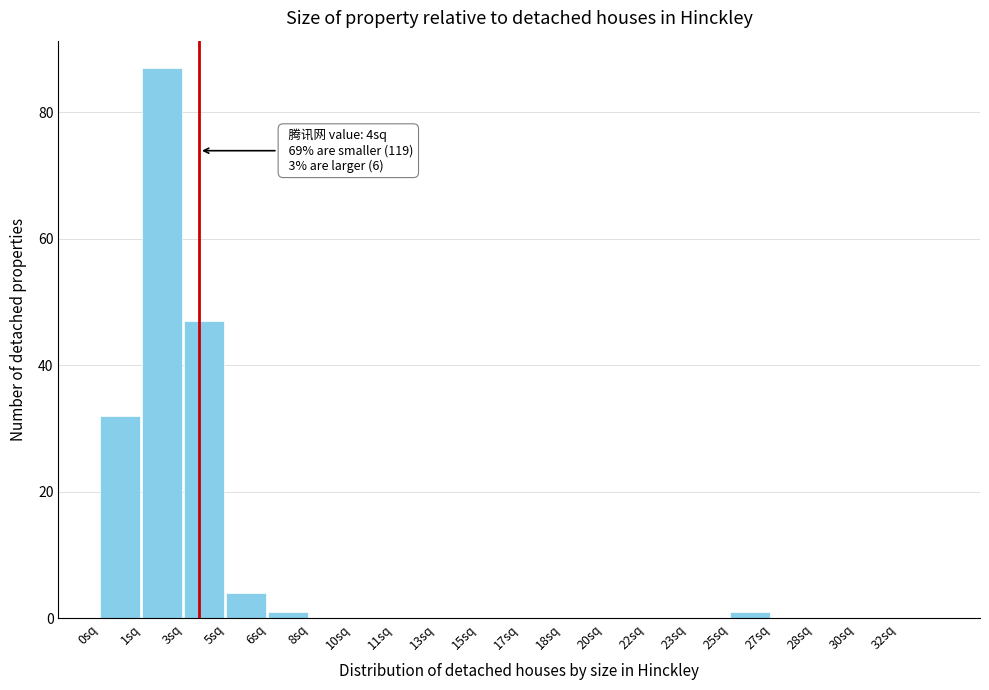

Reading left to right, list all the values displayed in this chart.

0sq=32	1sq=87	3sq=47	5sq=4	6sq=1	8sq=0	10sq=0	11sq=0	13sq=0	15sq=0	17sq=0	18sq=0	20sq=0	22sq=0	23sq=0	25sq=1	27sq=0	28sq=0	30sq=0	32sq=0